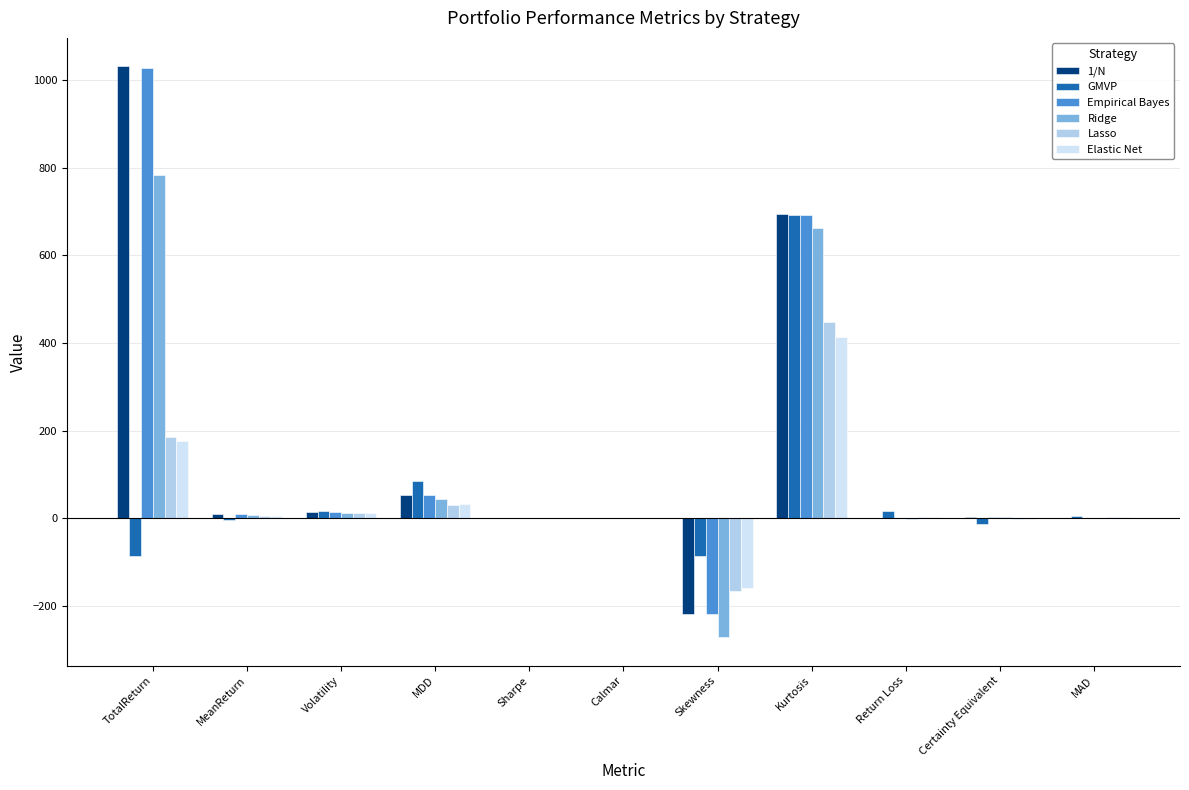

What value does the 1/N series have at Certainty Equivalent?

2.3